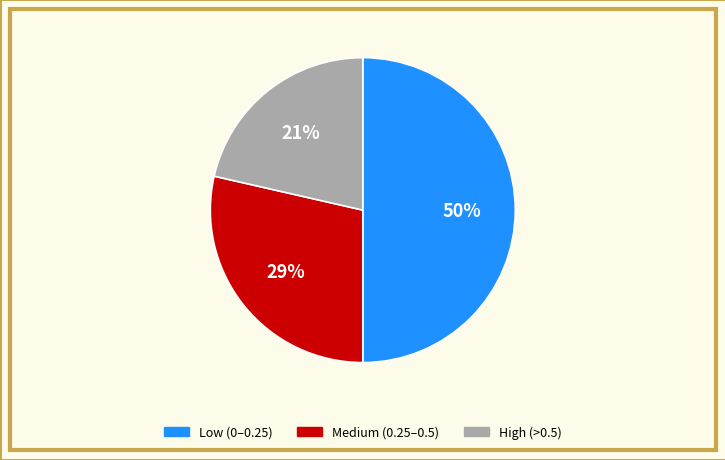

To the nearest percent, what is the average slice percentage?

33%